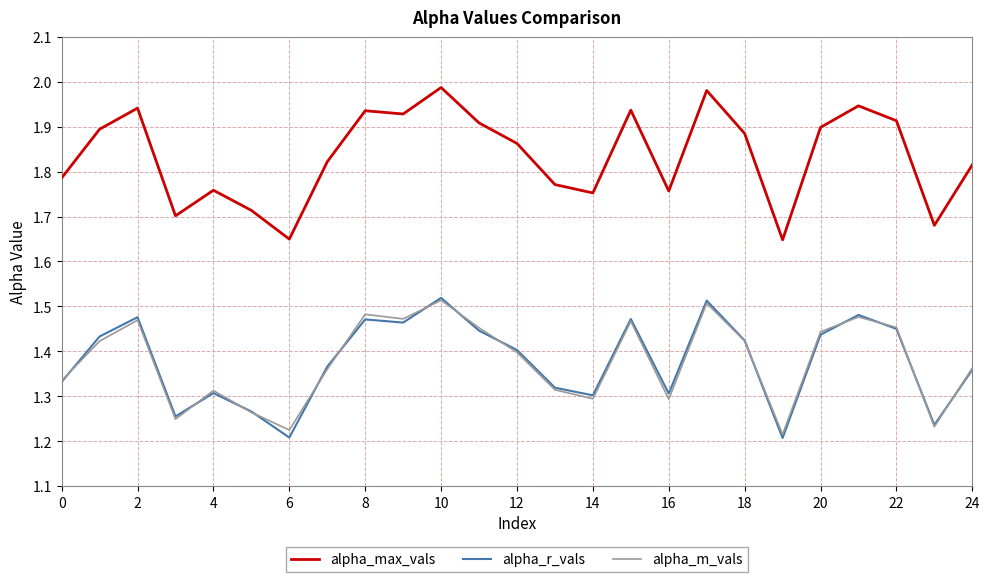

Which series has the largest total across all categories?

alpha_max_vals